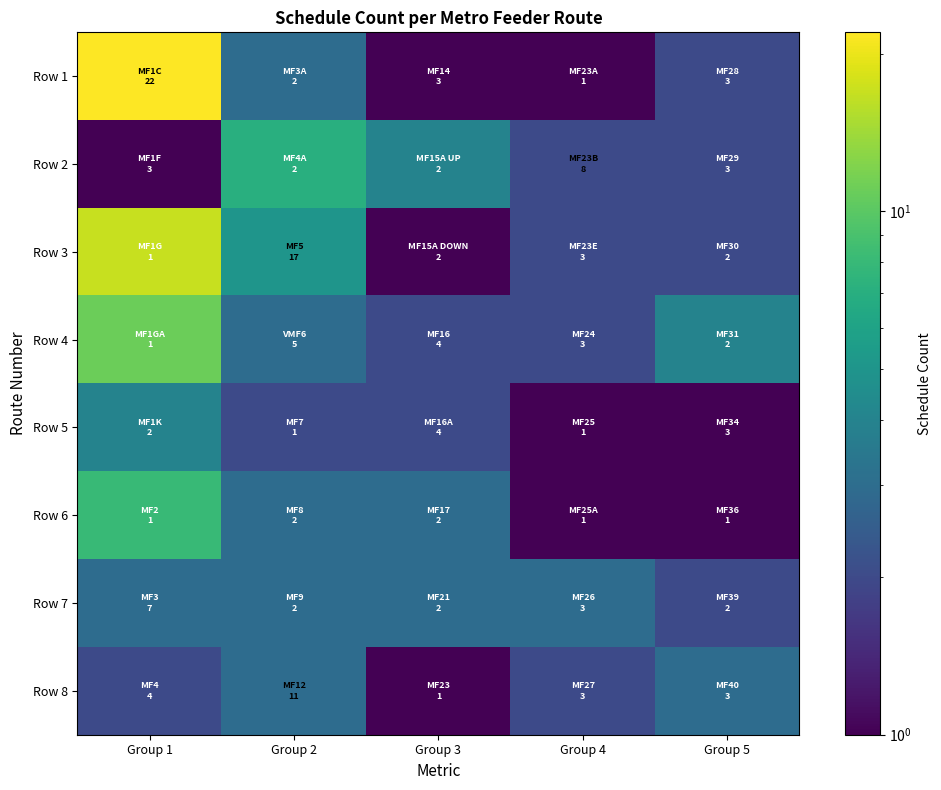

At which category is the sum across all series the highest?

Group 1